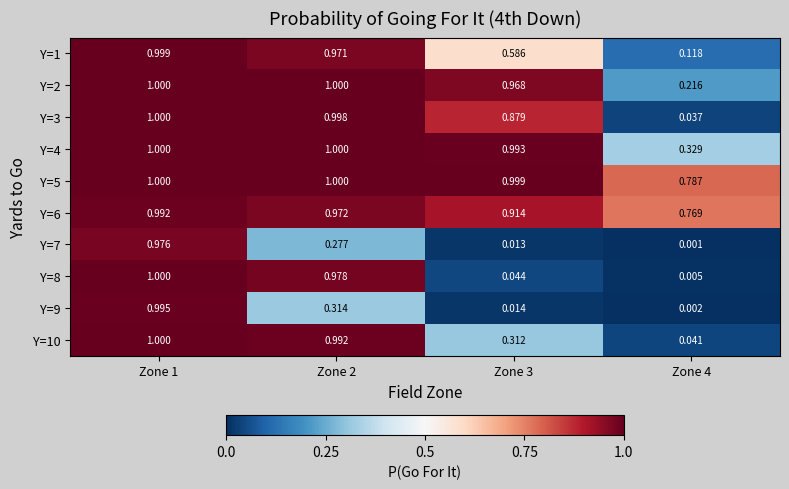

Is the value of Y=4 at Zone 1 greater than the value of Y=5 at Zone 4?

Yes